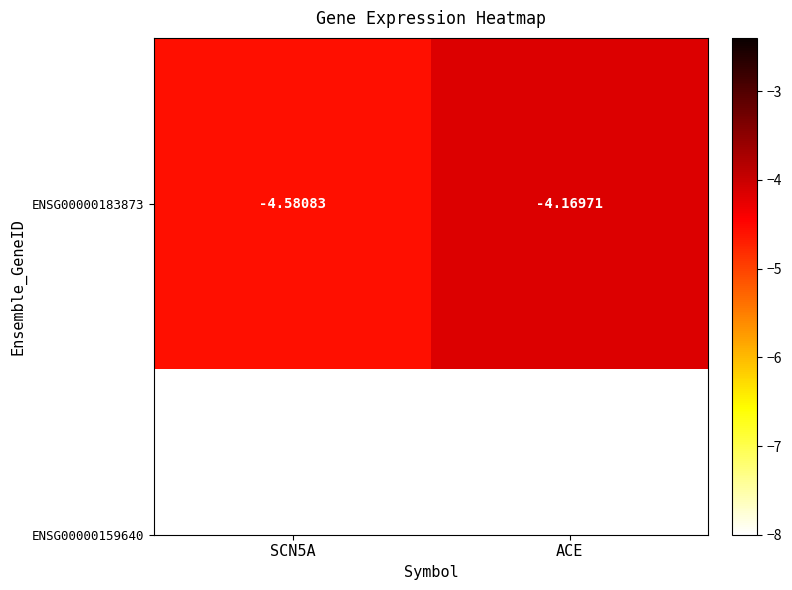

What is the approximate value at ACE?

-4.2